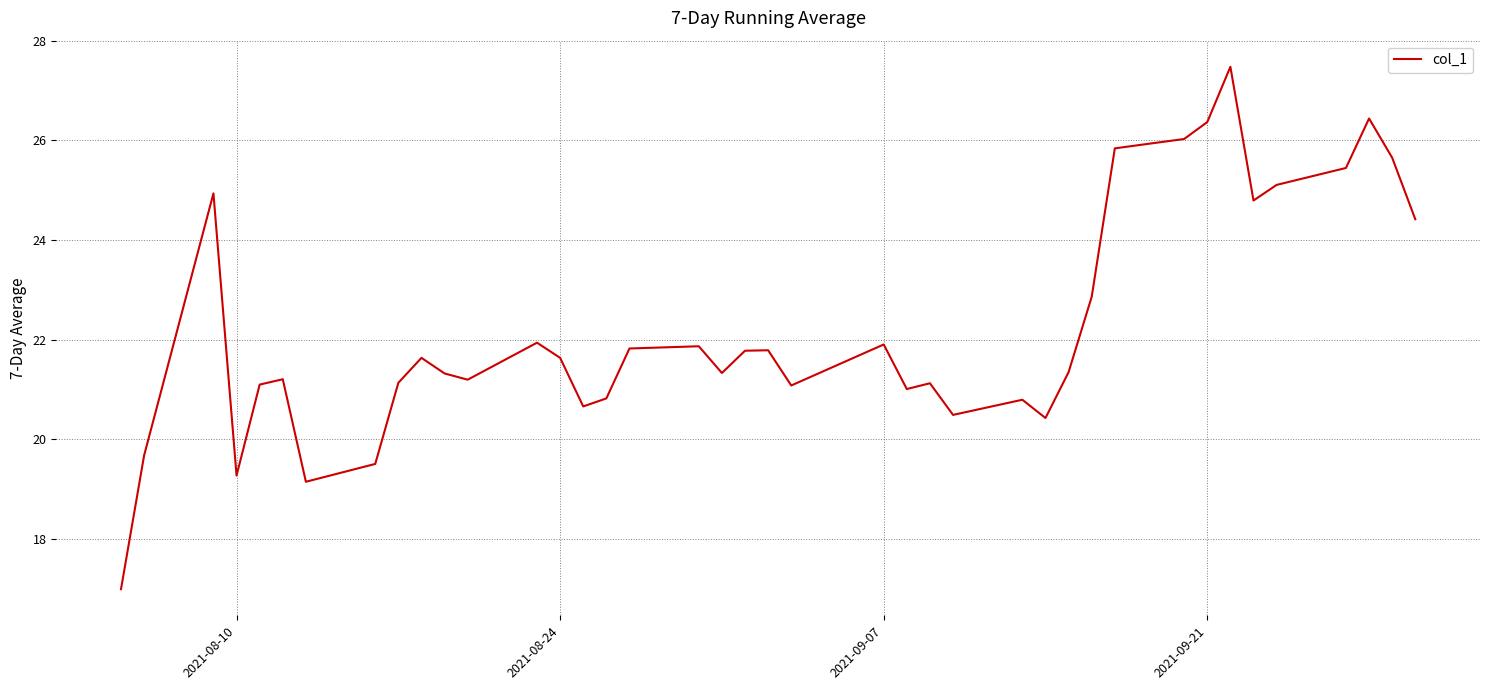

What is the difference between the maximum and minimum values?

10.5